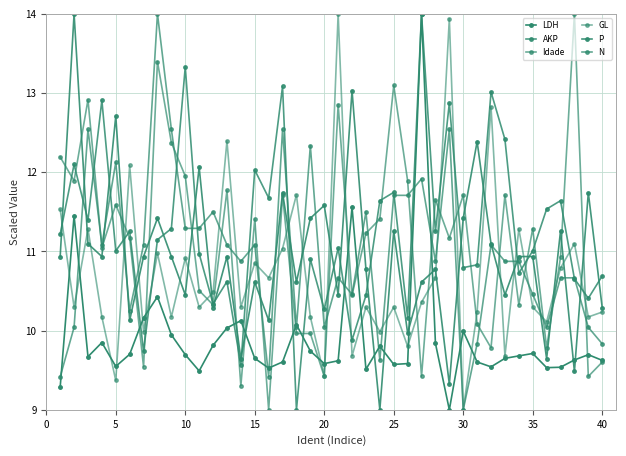

How many data points does each series have?

40